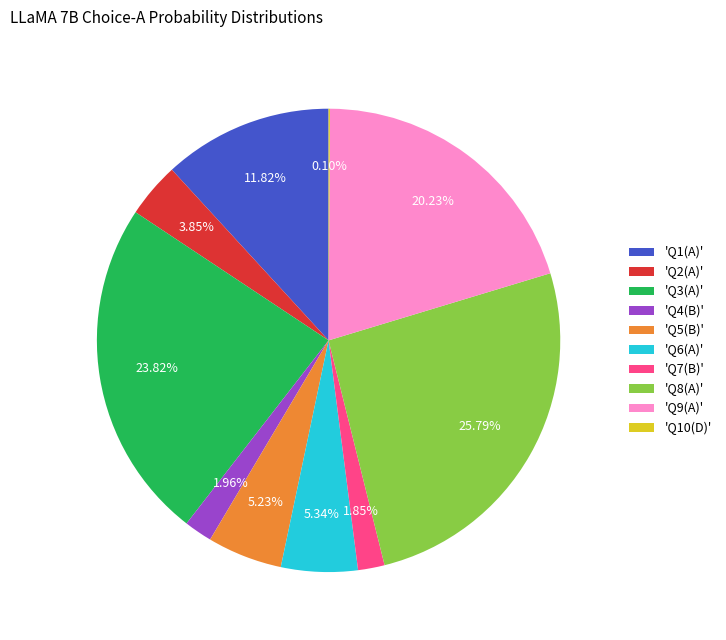

To the nearest percent, what is the average slice percentage?

10%